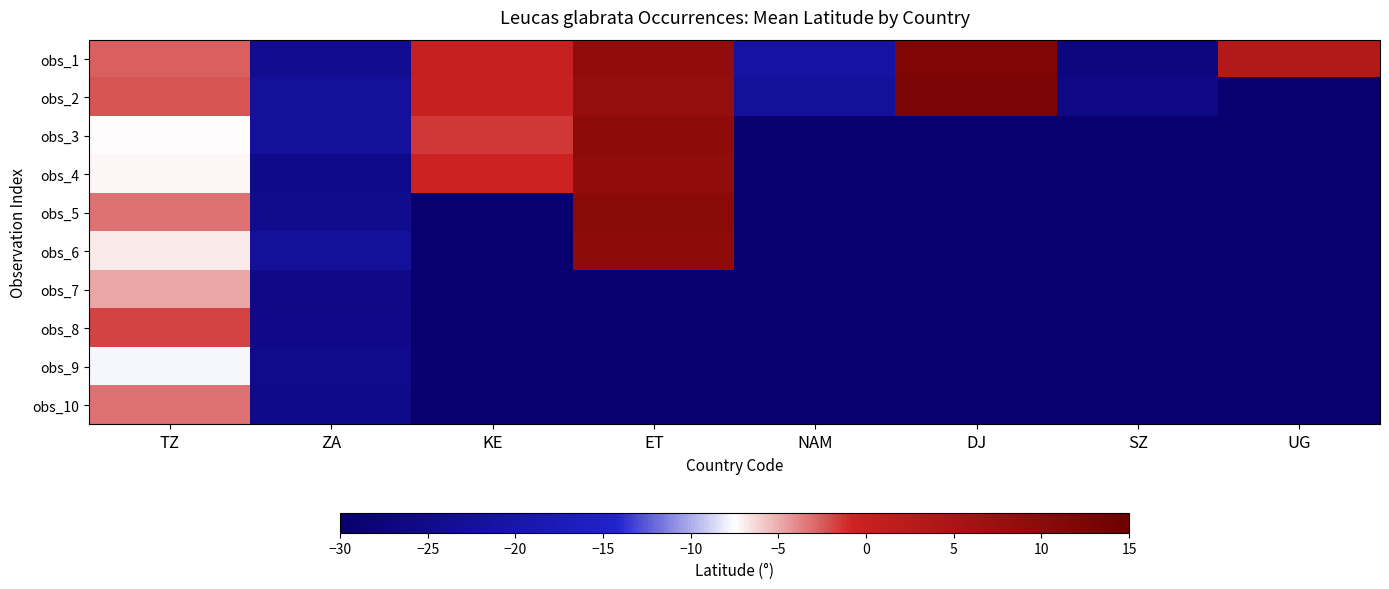

What is the difference between the obs_1 values at SZ and TZ?

24.3